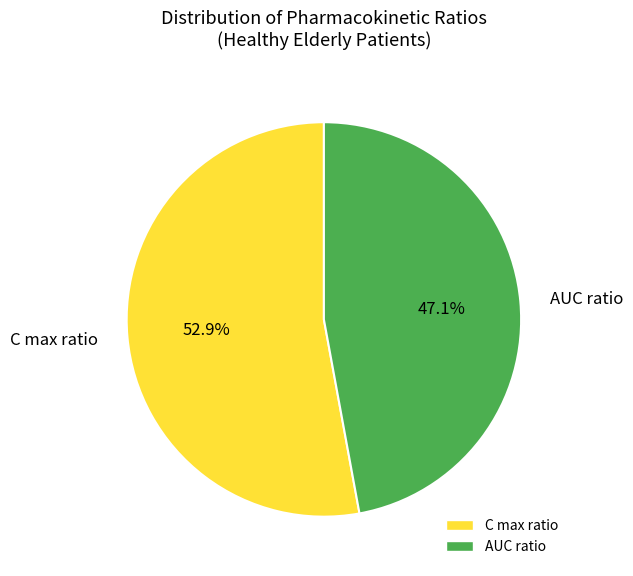

To the nearest percent, what is the average slice percentage?

50%